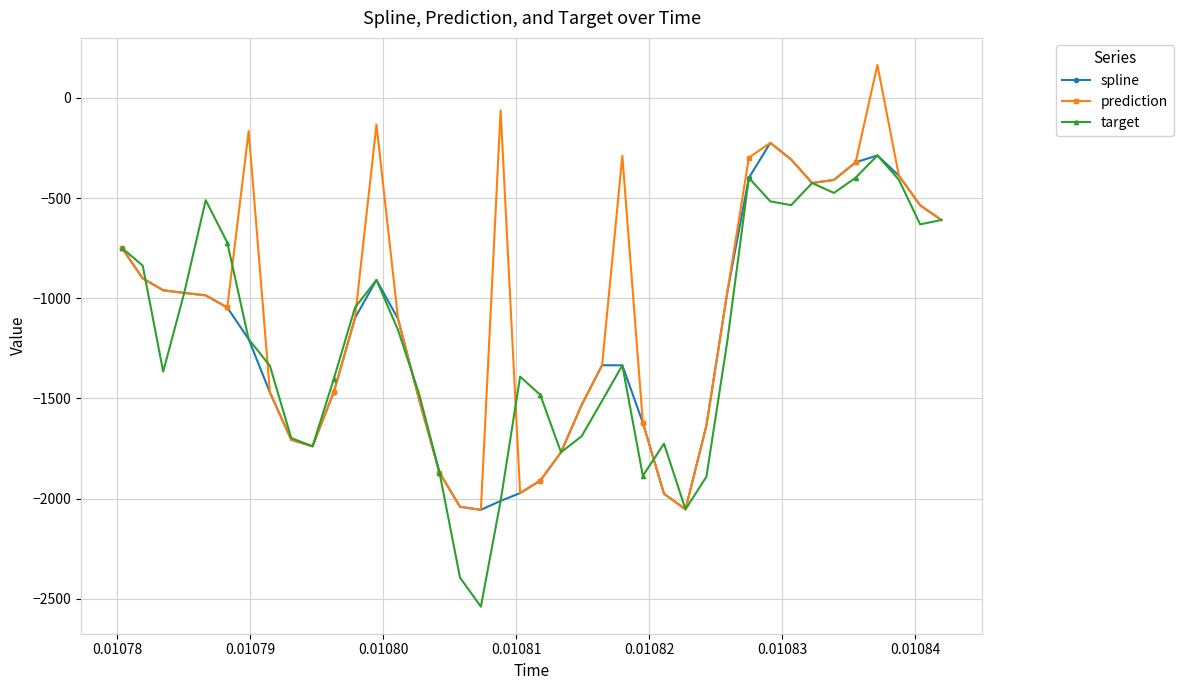

What is the maximum value for target?

-286.9